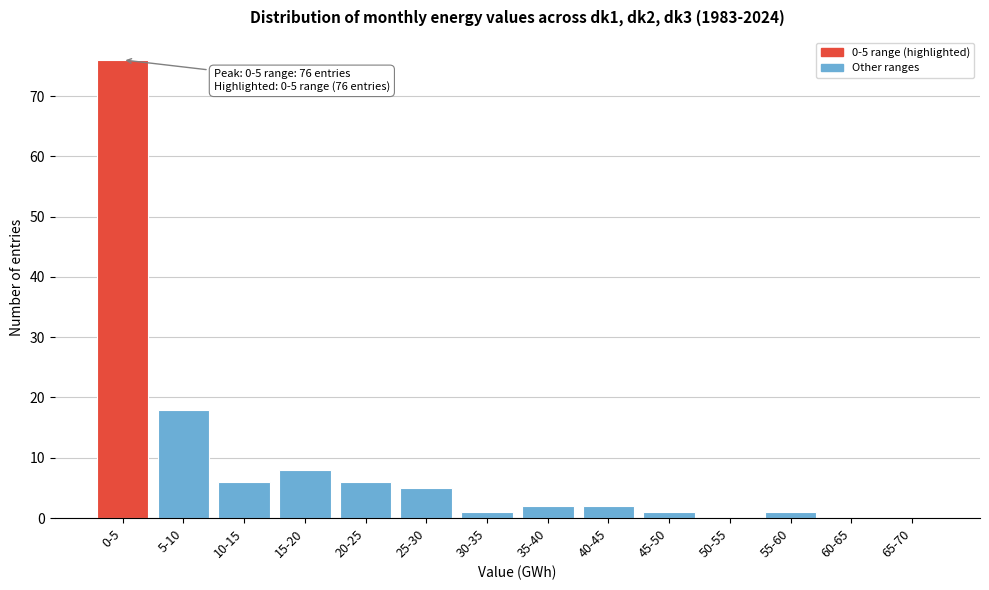

Reading left to right, transcribe all the data shown in this chart.

0-5=76	5-10=18	10-15=6	15-20=8	20-25=6	25-30=5	30-35=1	35-40=2	40-45=2	45-50=1	50-55=0	55-60=1	60-65=0	65-70=0